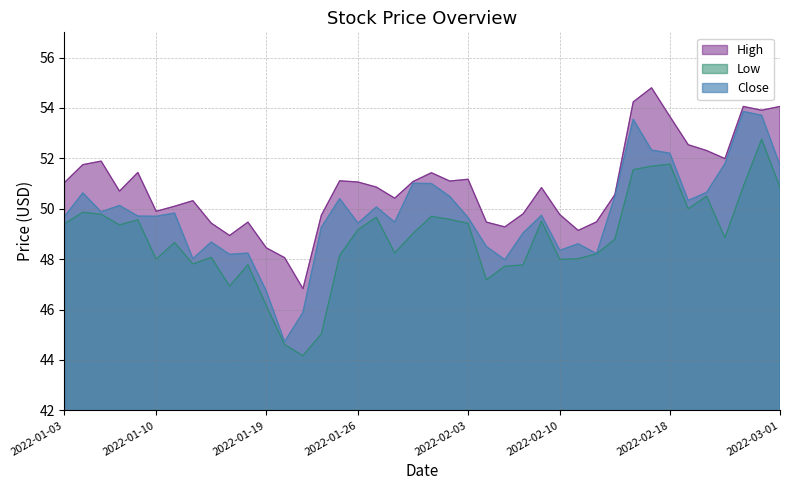

How many values in the Low series exceed 49?

20